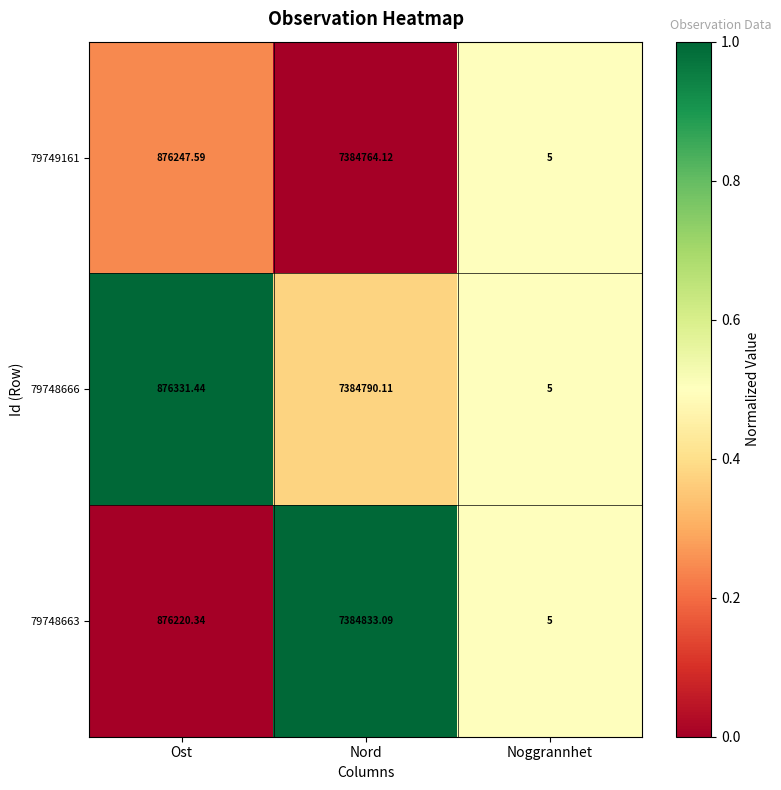

List the labels in order of 79749161 value, smallest first.

Noggrannhet, Ost, Nord